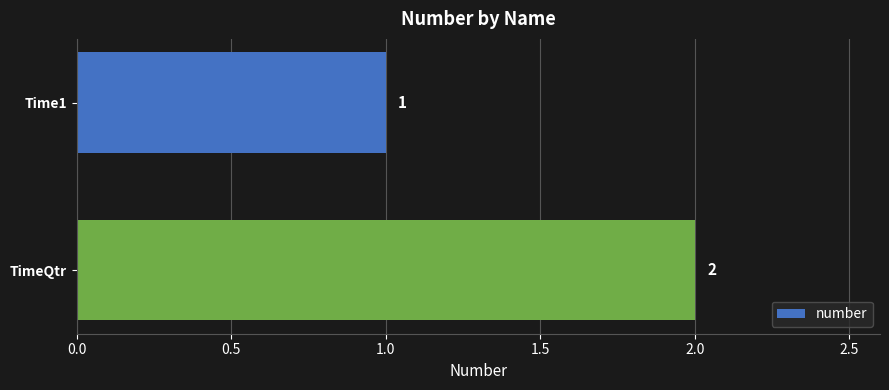

Reading bottom to top, what are all the values shown in this chart?

2	1